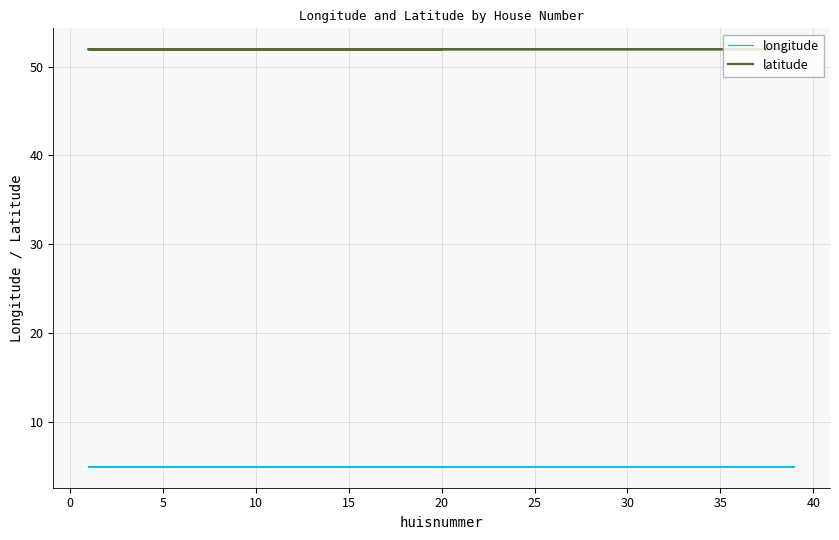

True or false: latitude has more than 1 points higher than both neighbors.

True